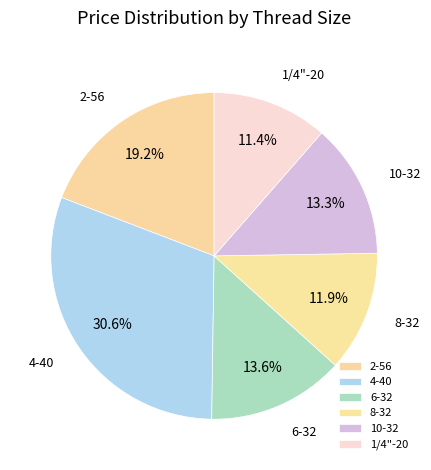

To the nearest percent, what is the difference between the largest and smallest slice percentages?

19%